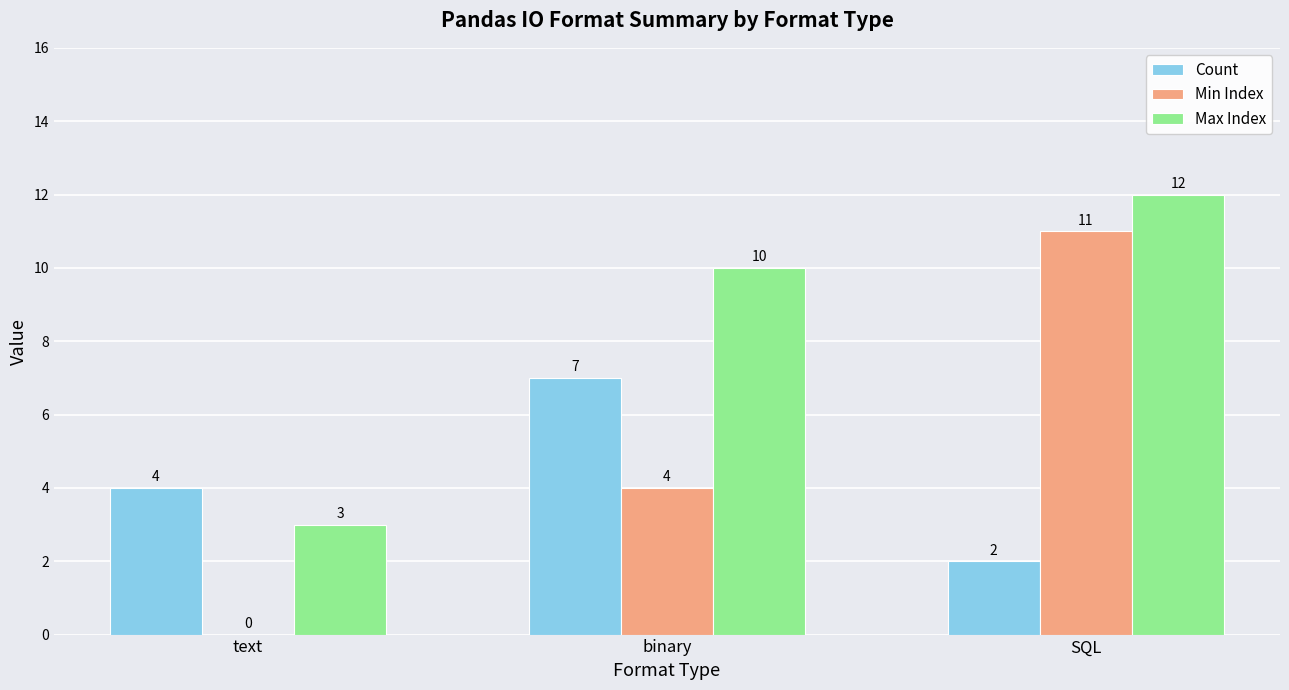

At which label is Count closest to 4?

text